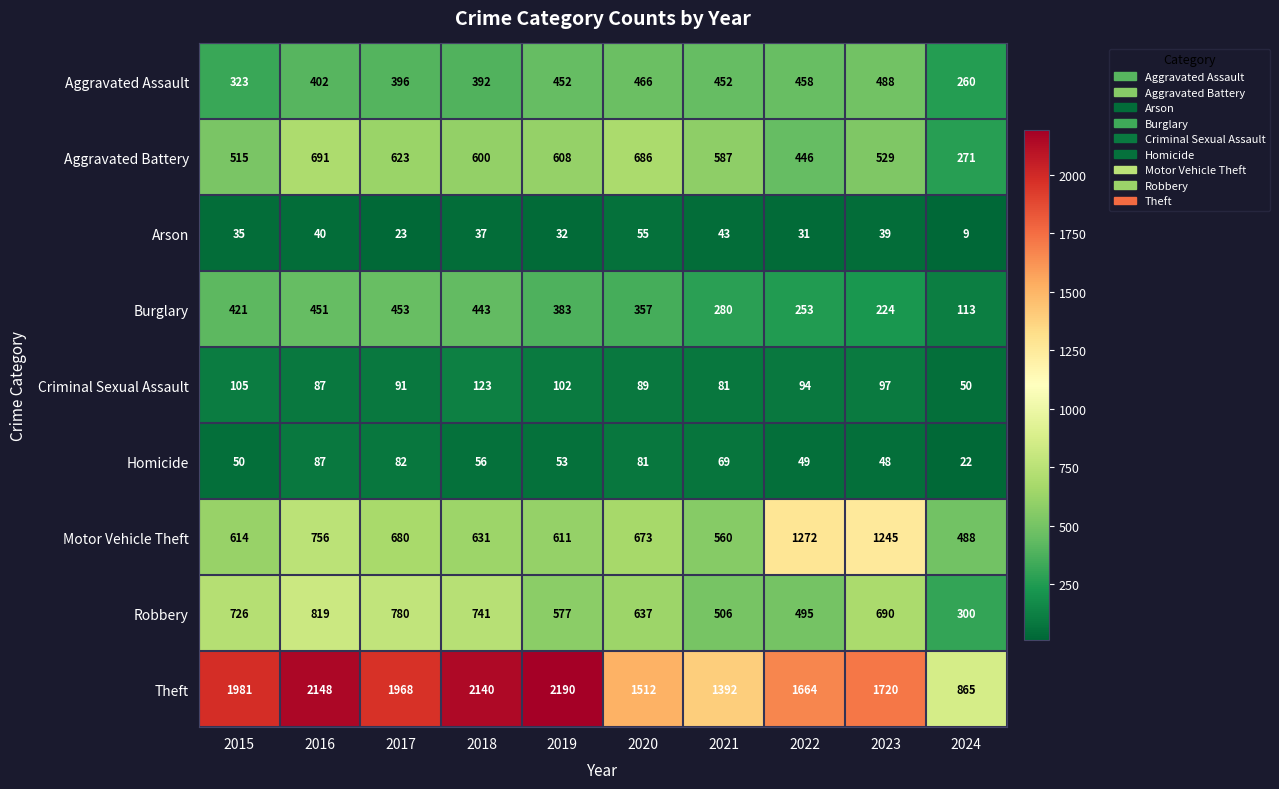

What is the difference between the highest and lowest values at 2023?

1681